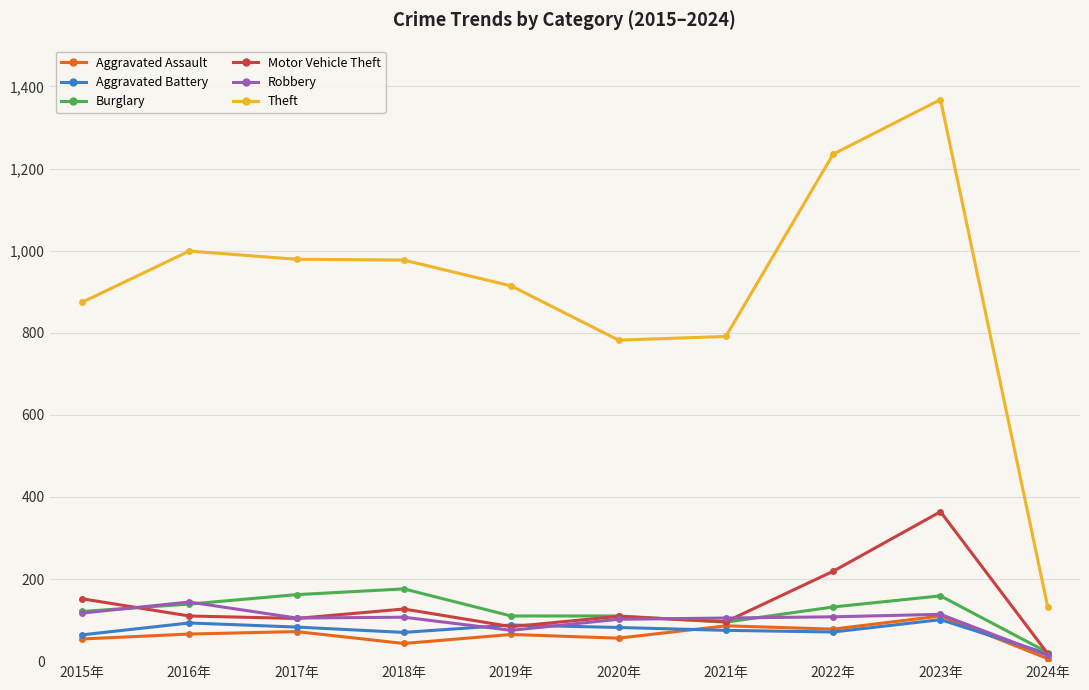

How many data points in Aggravated Assault are less than 66?

5